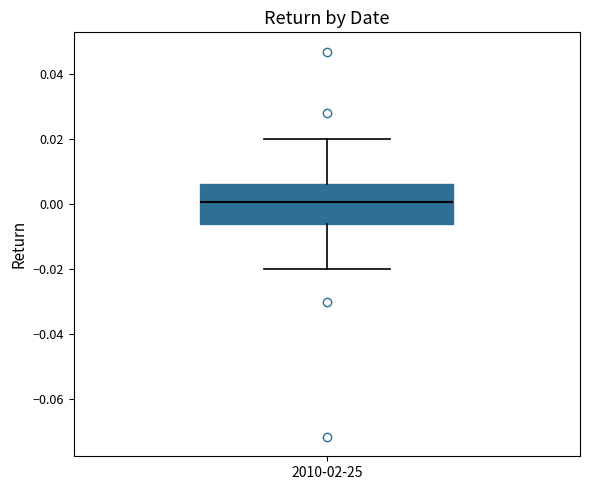

Transcribe this box plot: give where the median line is, the range the box spans, and where the two whiskers end, as read against the y-axis. The values are not printed on the chart, so give them approximately, as read against the axis.

median 0.000, box -0.006 to 0.006, whiskers -0.020 to 0.020